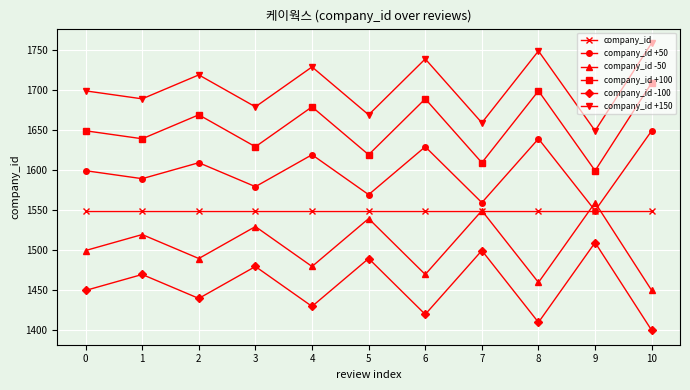

True or false: company_id and company_id -100 cross at least once.

False